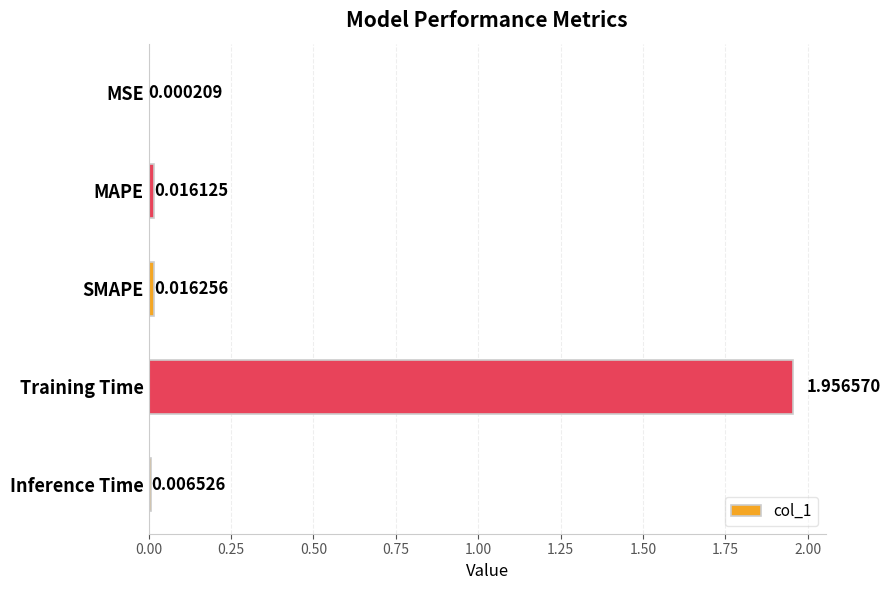

At which category does the chart reach its peak across all series?

Training Time